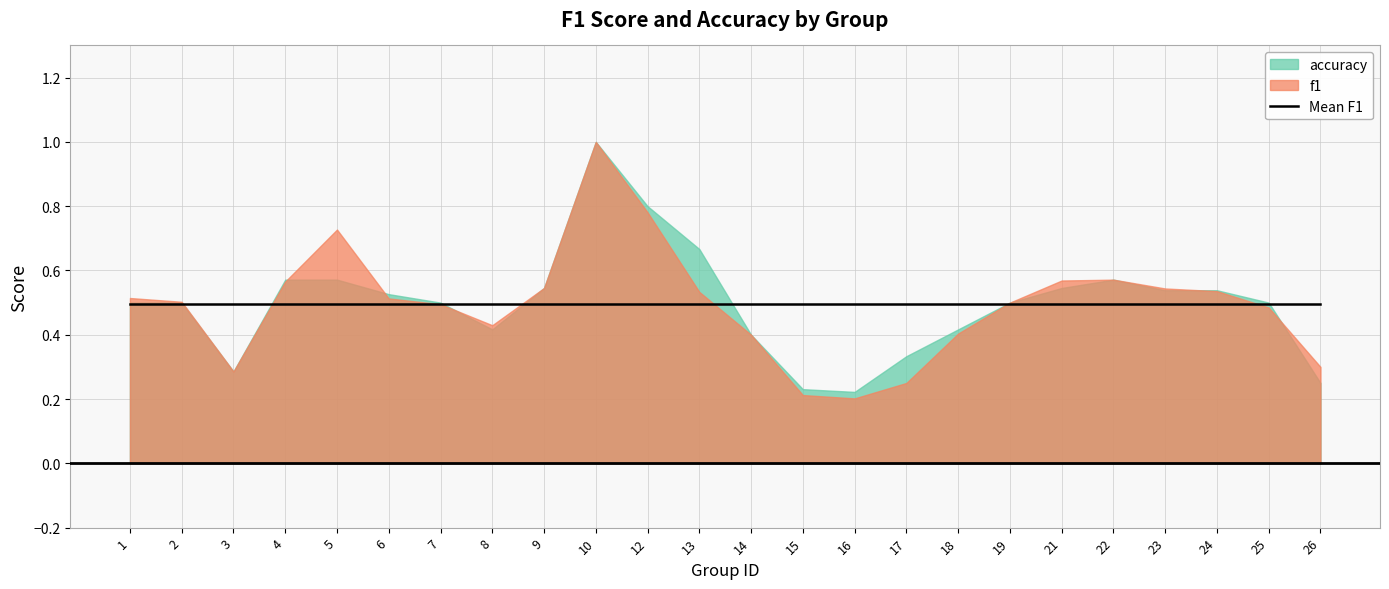

Where is the first local minimum for accuracy?

3